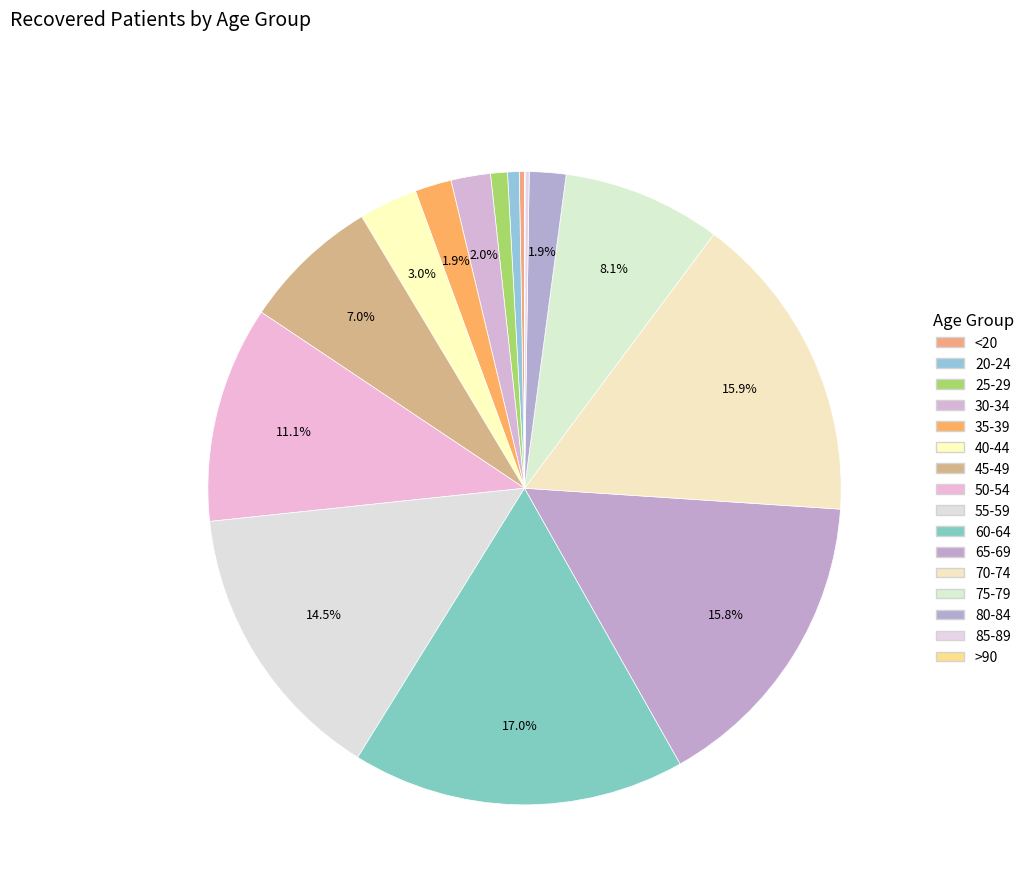

Is 35-39 the majority of the pie?

No